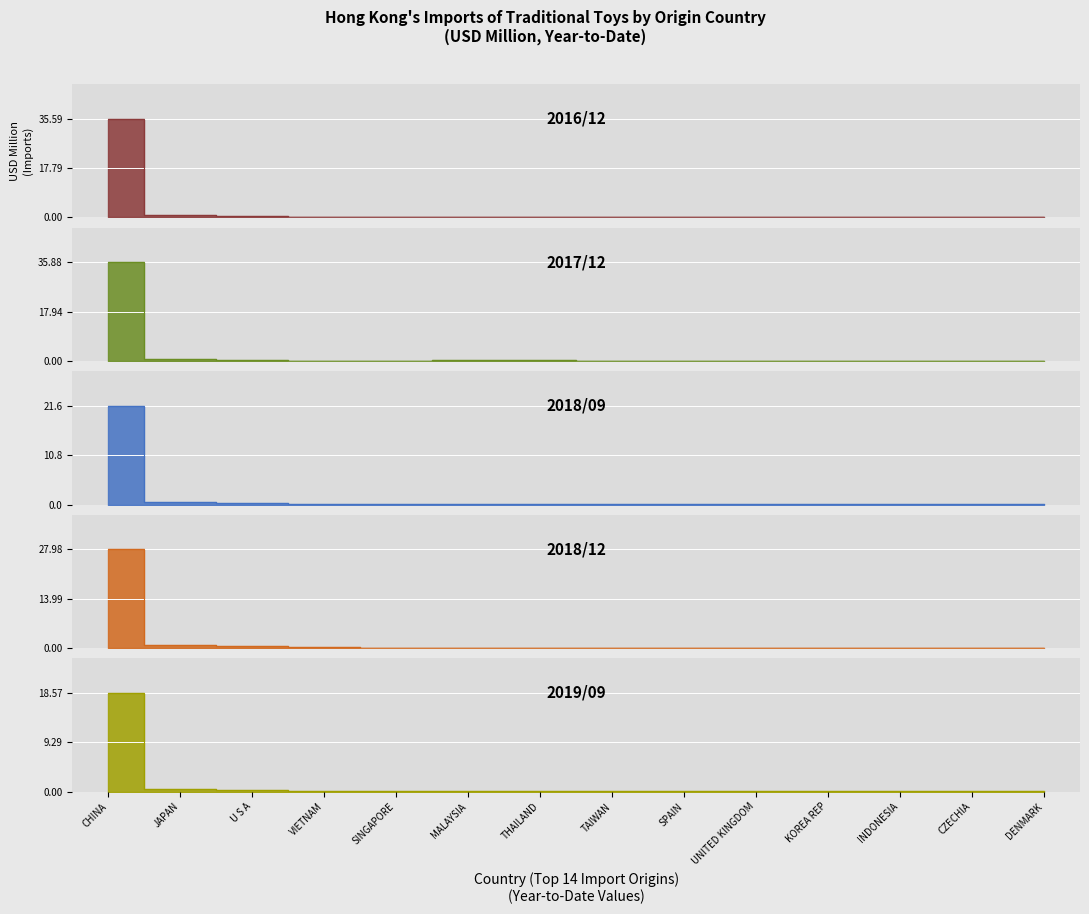

What is the label of the 13th point from the left?

CZECHIA